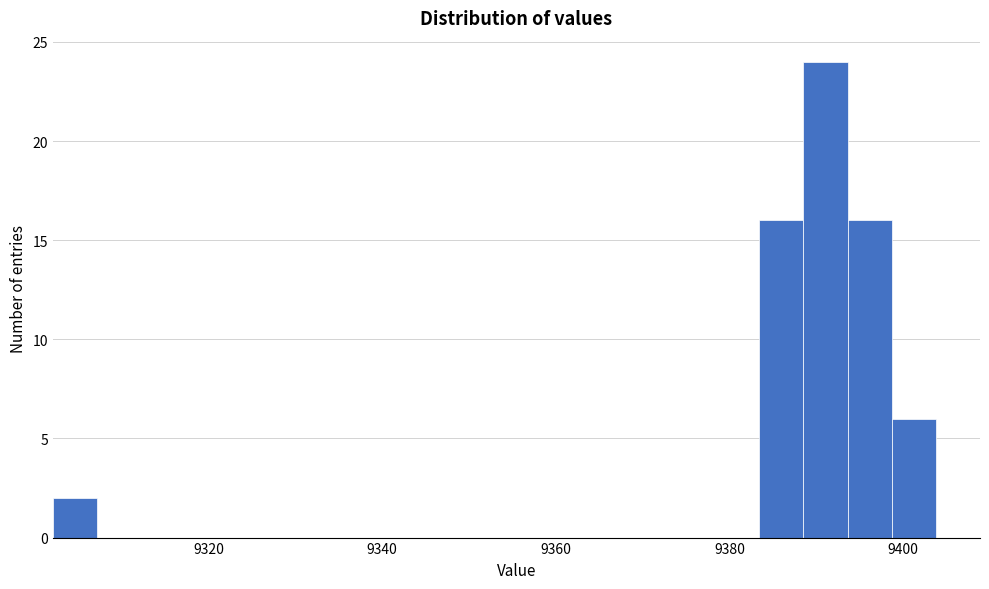

Read against the x-axis, roughly where is the centre of the tallest bar?

9392